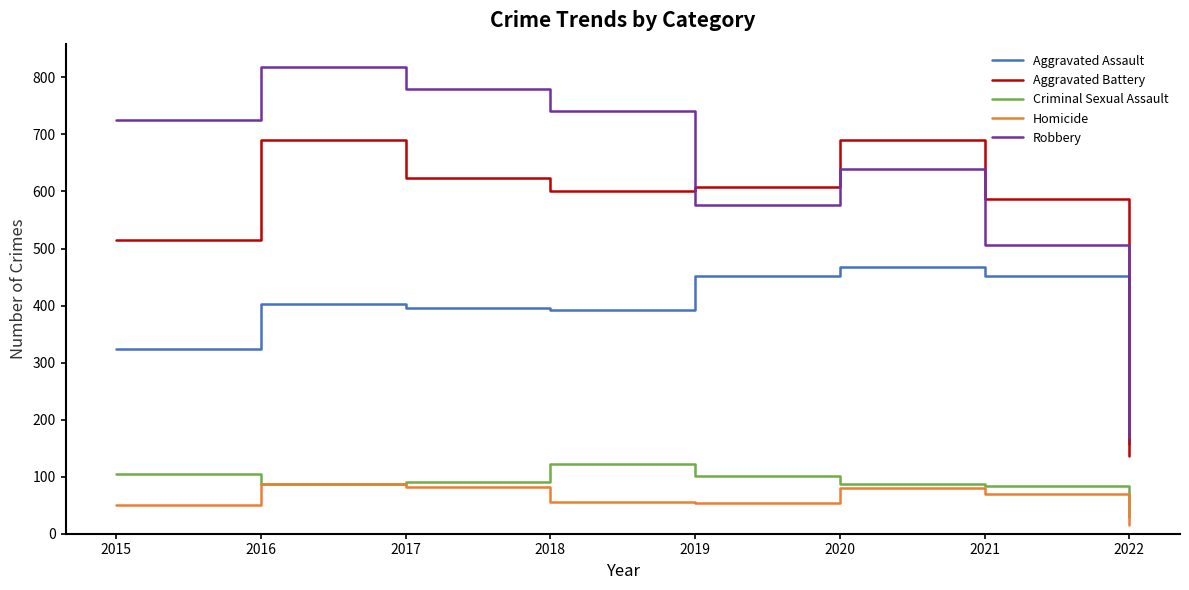

True or false: Aggravated Battery and Criminal Sexual Assault intersect in this chart.

False